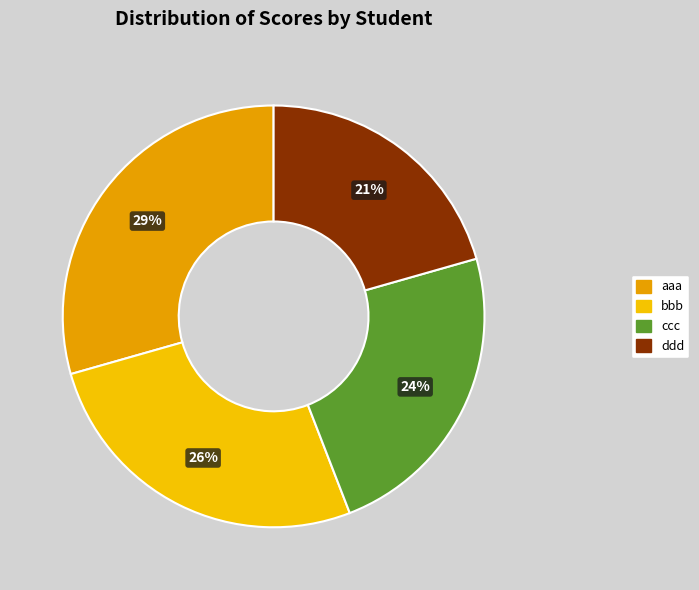

How many slices are in this pie chart?

4